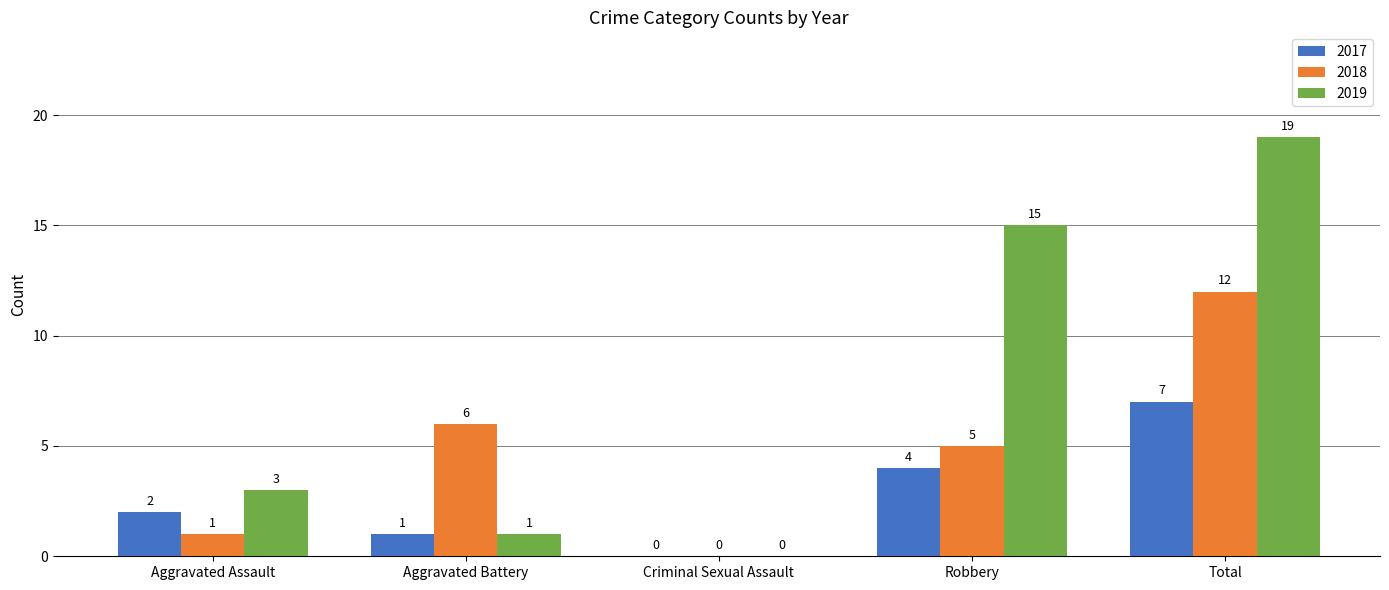

The value of 2017 at Robbery is 4. True or false?

True